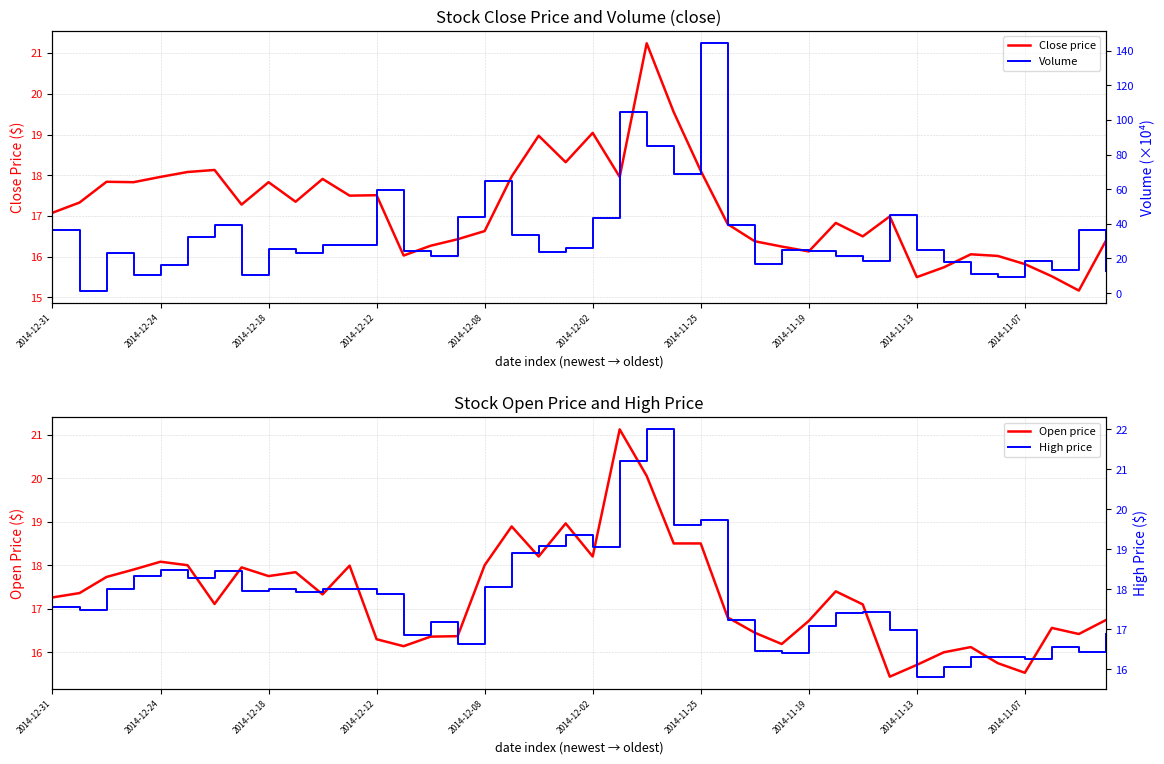

At how many categories does at least one series exceed 1334450?

1